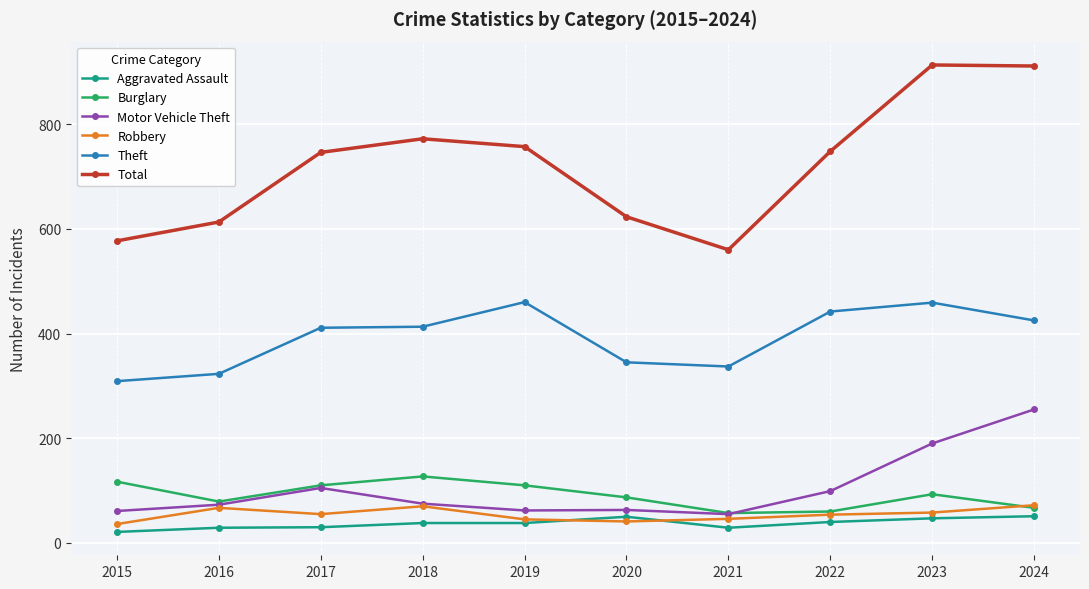

What is the smallest value displayed?

21